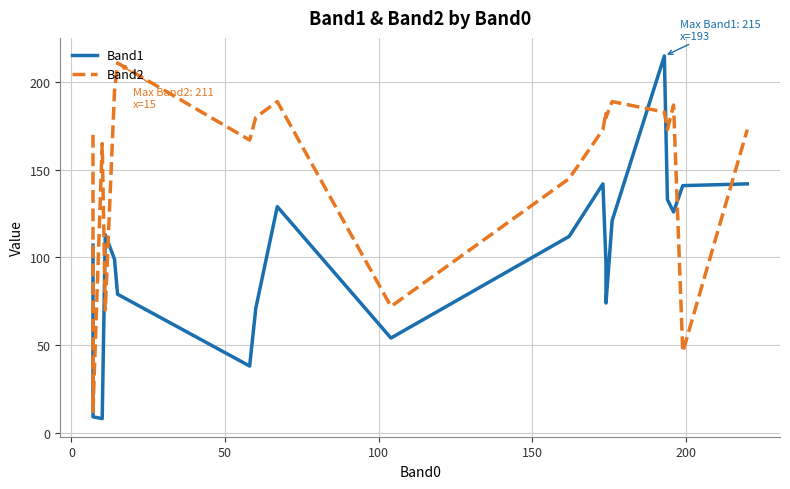

Which series has the largest total across all categories?

Band2